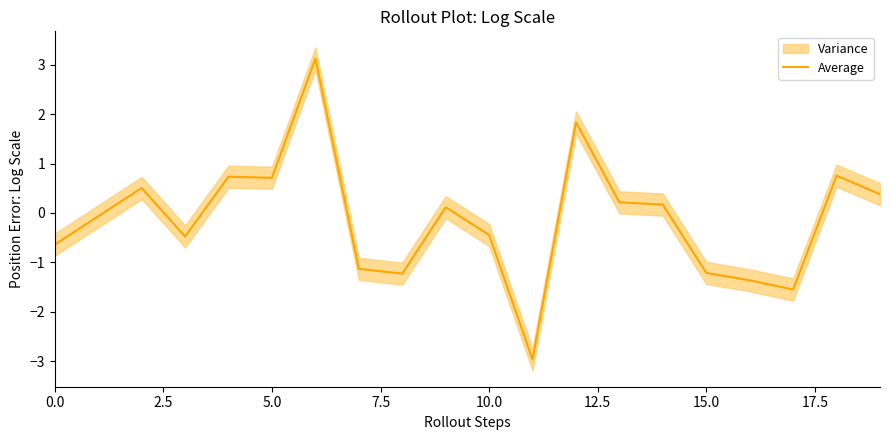

What is the sum of all values?

-2.5